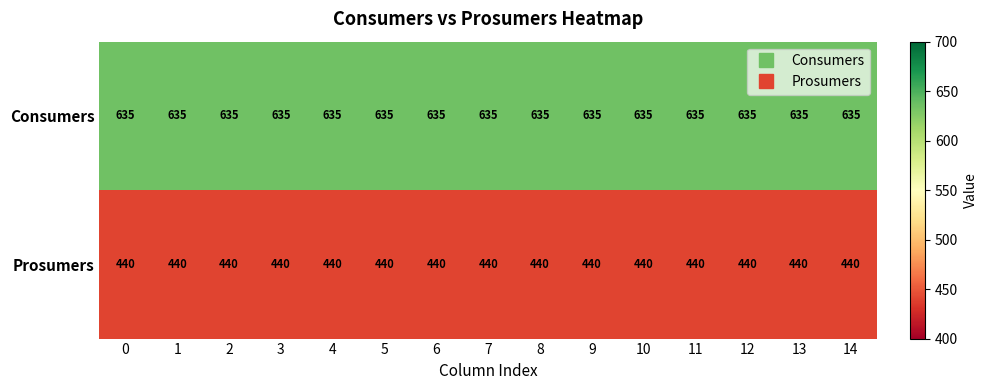

What is the spread (max minus min) of values at 5?

195